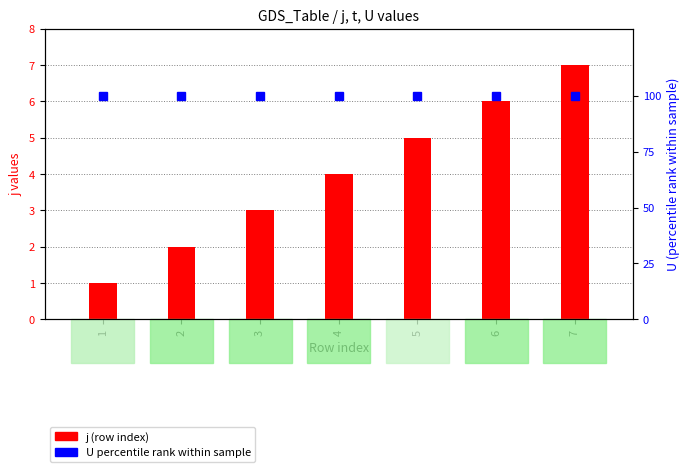

Which series has the largest total across all categories?

U percentile rank